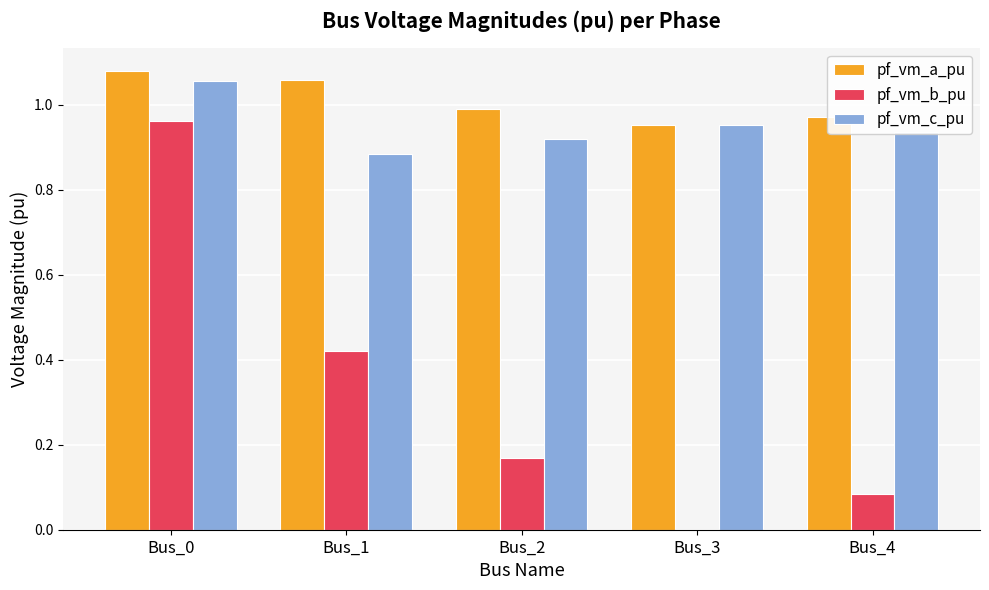

What is the sum of all pf_vm_a_pu values?

5.1